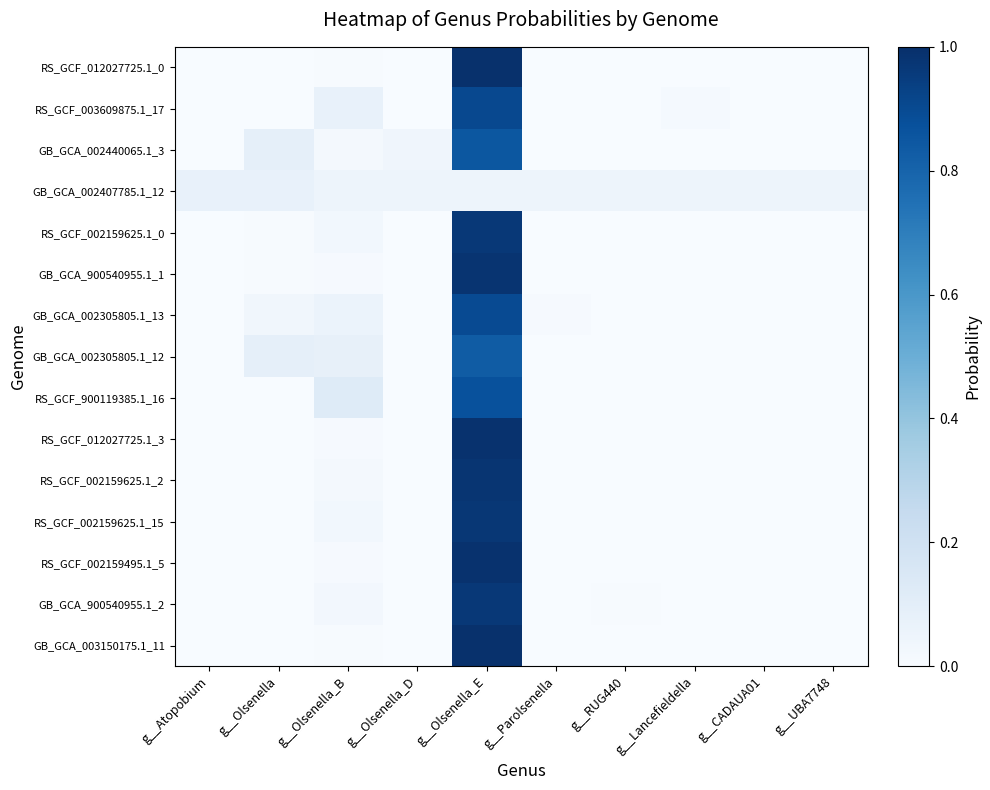

Reading right to left, transcribe all the data shown in this chart.

GB_GCA_003150175.1_11: g__UBA7748=0.0	g__CADAUA01=0.0	g__Lancefieldella=0.0	g__RUG440=0.0	g__Parolsenella=0.0	g__Olsenella_E=1.0	g__Olsenella_D=0.0	g__Olsenella_B=0.0	g__Olsenella=0.0	g__Atopobium=0.0
GB_GCA_900540955.1_2: g__UBA7748=0.0	g__CADAUA01=0.0	g__Lancefieldella=0.0	g__RUG440=0.0	g__Parolsenella=0.0	g__Olsenella_E=1.0	g__Olsenella_D=0.0	g__Olsenella_B=0.0	g__Olsenella=0.0	g__Atopobium=0.0
RS_GCF_002159495.1_5: g__UBA7748=0.0	g__CADAUA01=0.0	g__Lancefieldella=0.0	g__RUG440=0.0	g__Parolsenella=0.0	g__Olsenella_E=1.0	g__Olsenella_D=0.0	g__Olsenella_B=0.0	g__Olsenella=0.0	g__Atopobium=0.0
RS_GCF_002159625.1_15: g__UBA7748=0.0	g__CADAUA01=0.0	g__Lancefieldella=0.0	g__RUG440=0.0	g__Parolsenella=0.0	g__Olsenella_E=1.0	g__Olsenella_D=0.0	g__Olsenella_B=0.0	g__Olsenella=0.0	g__Atopobium=0.0
RS_GCF_002159625.1_2: g__UBA7748=0.0	g__CADAUA01=0.0	g__Lancefieldella=0.0	g__RUG440=0.0	g__Parolsenella=0.0	g__Olsenella_E=1.0	g__Olsenella_D=0.0	g__Olsenella_B=0.0	g__Olsenella=0.0	g__Atopobium=0.0
RS_GCF_012027725.1_3: g__UBA7748=0.0	g__CADAUA01=0.0	g__Lancefieldella=0.0	g__RUG440=0.0	g__Parolsenella=0.0	g__Olsenella_E=1.0	g__Olsenella_D=0.0	g__Olsenella_B=0.0	g__Olsenella=0.0	g__Atopobium=0.0
RS_GCF_900119385.1_16: g__UBA7748=0.0	g__CADAUA01=0.0	g__Lancefieldella=0.0	g__RUG440=0.0	g__Parolsenella=0.0	g__Olsenella_E=0.9	g__Olsenella_D=0.0	g__Olsenella_B=0.1	g__Olsenella=0.0	g__Atopobium=0.0
GB_GCA_002305805.1_12: g__UBA7748=0.0	g__CADAUA01=0.0	g__Lancefieldella=0.0	g__RUG440=0.0	g__Parolsenella=0.0	g__Olsenella_E=0.8	g__Olsenella_D=0.0	g__Olsenella_B=0.1	g__Olsenella=0.1	g__Atopobium=0.0
GB_GCA_002305805.1_13: g__UBA7748=0.0	g__CADAUA01=0.0	g__Lancefieldella=0.0	g__RUG440=0.0	g__Parolsenella=0.0	g__Olsenella_E=0.9	g__Olsenella_D=0.0	g__Olsenella_B=0.1	g__Olsenella=0.0	g__Atopobium=0.0
GB_GCA_900540955.1_1: g__UBA7748=0.0	g__CADAUA01=0.0	g__Lancefieldella=0.0	g__RUG440=0.0	g__Parolsenella=0.0	g__Olsenella_E=1.0	g__Olsenella_D=0.0	g__Olsenella_B=0.0	g__Olsenella=0.0	g__Atopobium=0.0
RS_GCF_002159625.1_0: g__UBA7748=0.0	g__CADAUA01=0.0	g__Lancefieldella=0.0	g__RUG440=0.0	g__Parolsenella=0.0	g__Olsenella_E=1.0	g__Olsenella_D=0.0	g__Olsenella_B=0.0	g__Olsenella=0.0	g__Atopobium=0.0
GB_GCA_002407785.1_12: g__UBA7748=0.0	g__CADAUA01=0.0	g__Lancefieldella=0.0	g__RUG440=0.0	g__Parolsenella=0.0	g__Olsenella_E=0.0	g__Olsenella_D=0.0	g__Olsenella_B=0.0	g__Olsenella=0.1	g__Atopobium=0.1
GB_GCA_002440065.1_3: g__UBA7748=0.0	g__CADAUA01=0.0	g__Lancefieldella=0.0	g__RUG440=0.0	g__Parolsenella=0.0	g__Olsenella_E=0.8	g__Olsenella_D=0.0	g__Olsenella_B=0.0	g__Olsenella=0.1	g__Atopobium=0.0
RS_GCF_003609875.1_17: g__UBA7748=0.0	g__CADAUA01=0.0	g__Lancefieldella=0.0	g__RUG440=0.0	g__Parolsenella=0.0	g__Olsenella_E=0.9	g__Olsenella_D=0.0	g__Olsenella_B=0.1	g__Olsenella=0.0	g__Atopobium=0.0
RS_GCF_012027725.1_0: g__UBA7748=0.0	g__CADAUA01=0.0	g__Lancefieldella=0.0	g__RUG440=0.0	g__Parolsenella=0.0	g__Olsenella_E=1.0	g__Olsenella_D=0.0	g__Olsenella_B=0.0	g__Olsenella=0.0	g__Atopobium=0.0